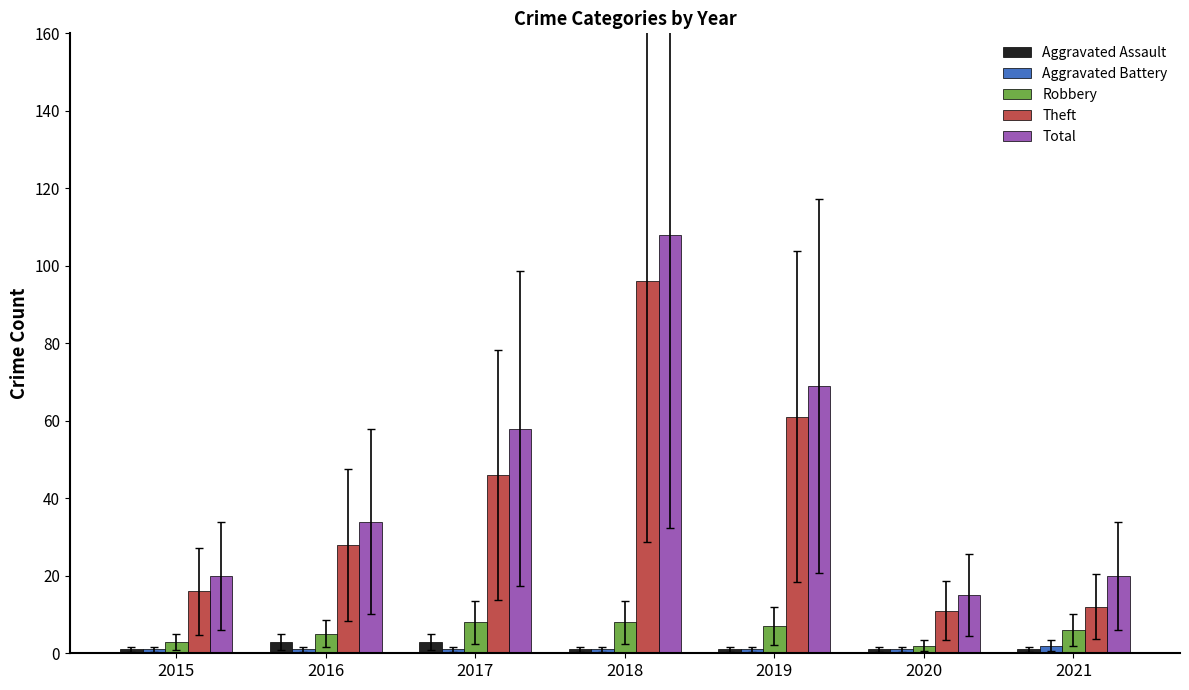

How many bars are there in each group?

5